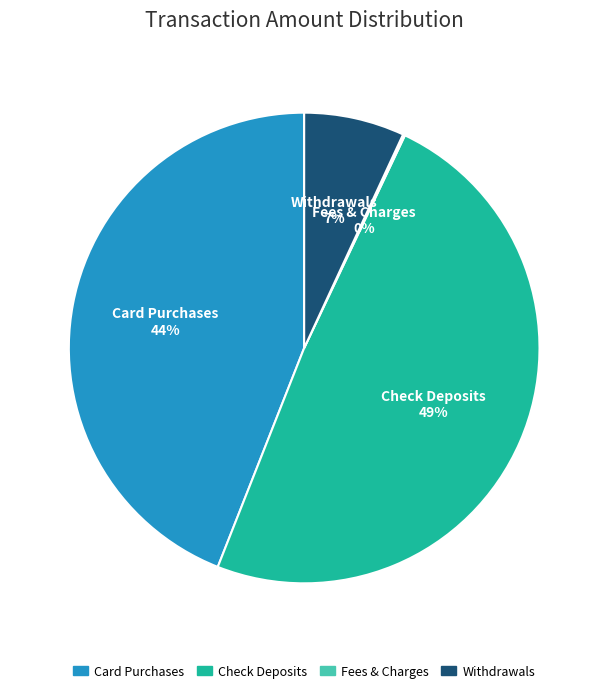

To the nearest percent, what is the difference between the largest and smallest slice percentages?

49%